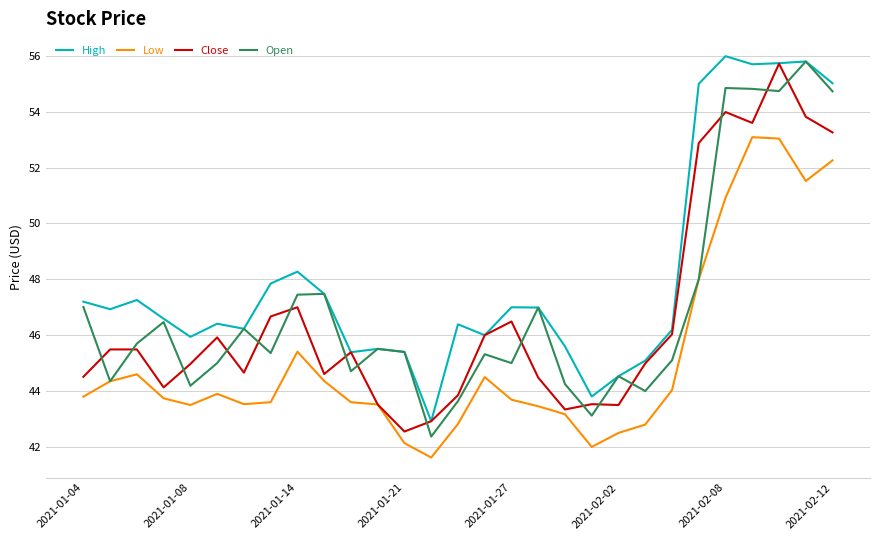

After their last crossing, which series has the higher values: Open or Close?

Open